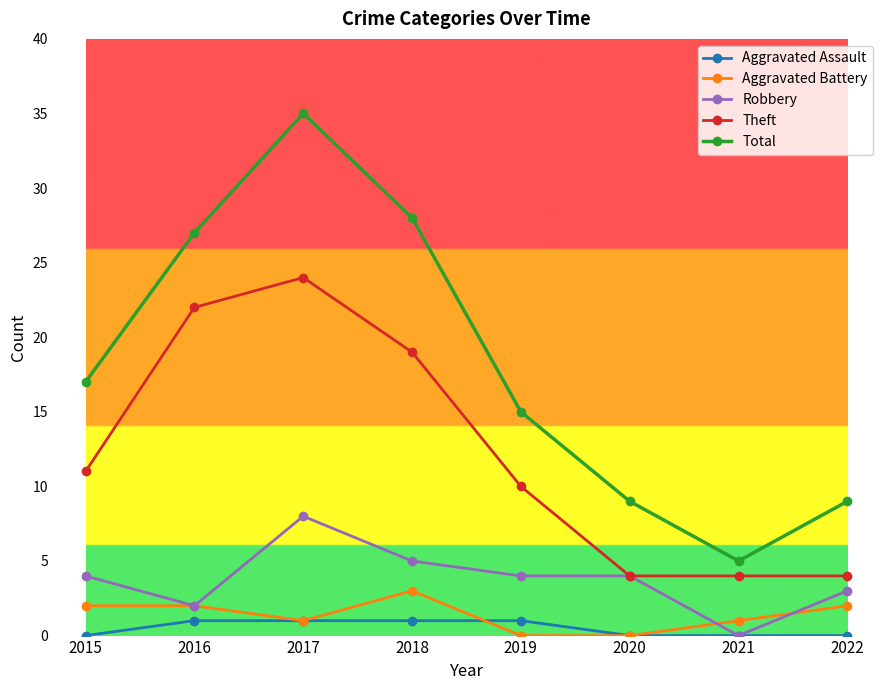

How many data points in Aggravated Assault are less than 1?

4